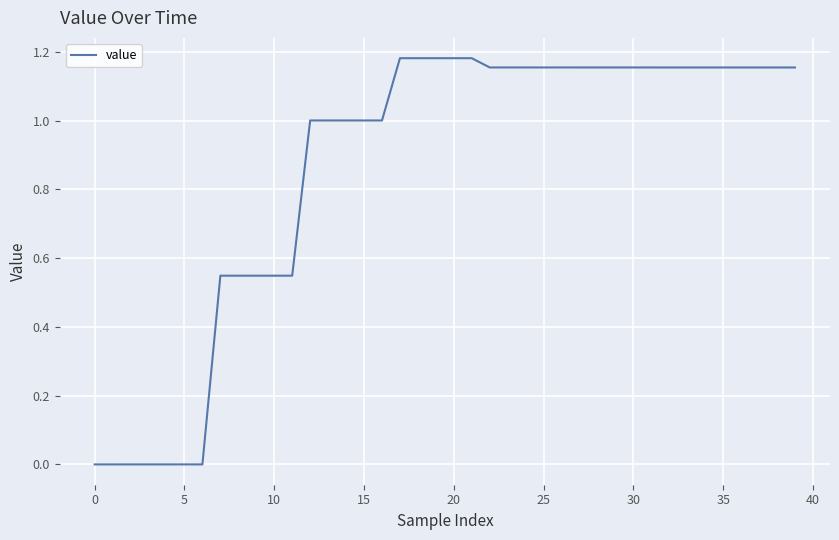

Is it true that the value at 25 is 0.4?

False